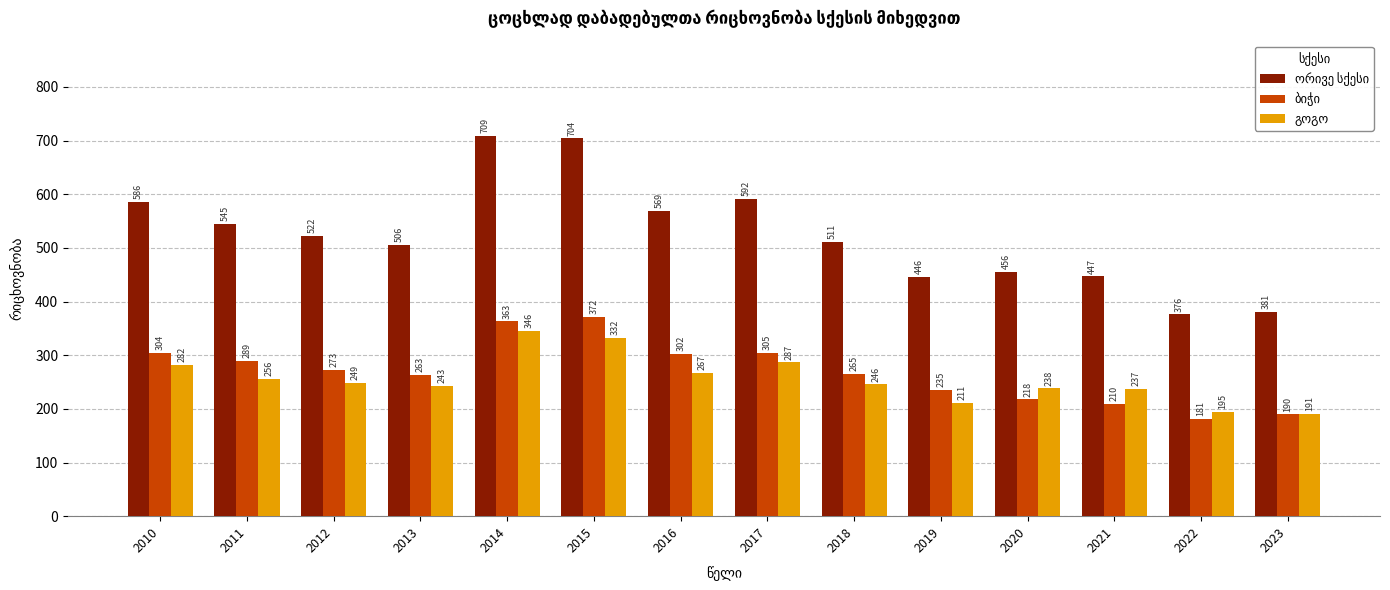

Are the bars horizontal?

No